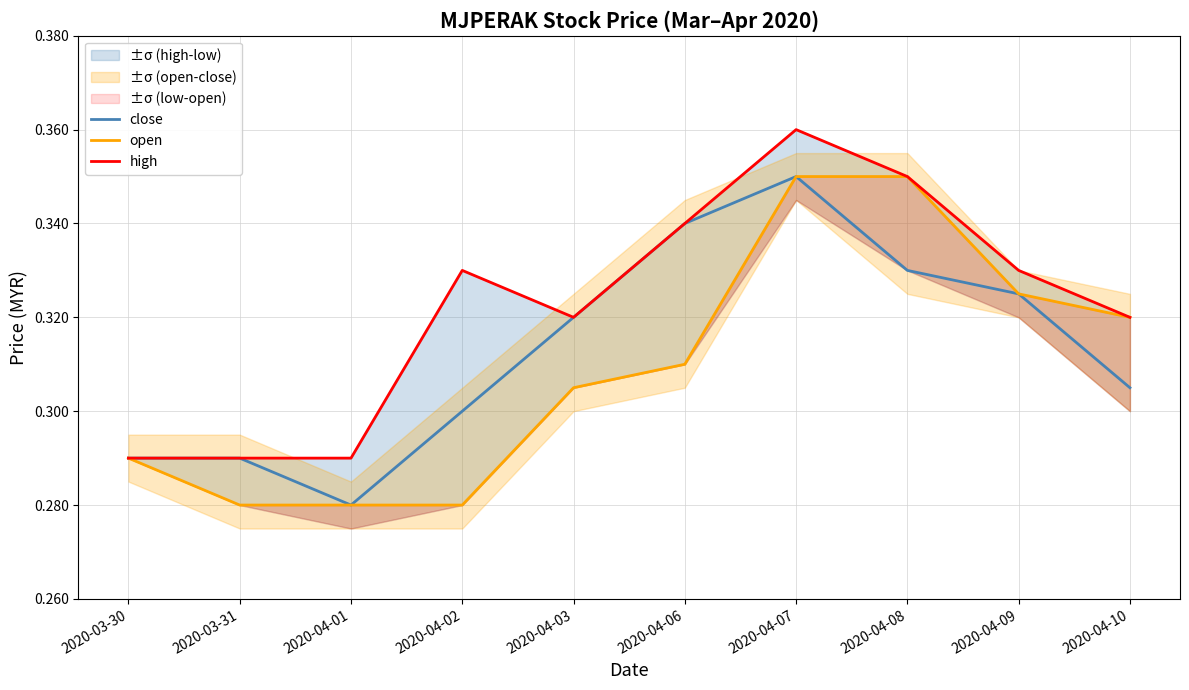

What is the difference between the second highest and minimum values in the high series?

0.1